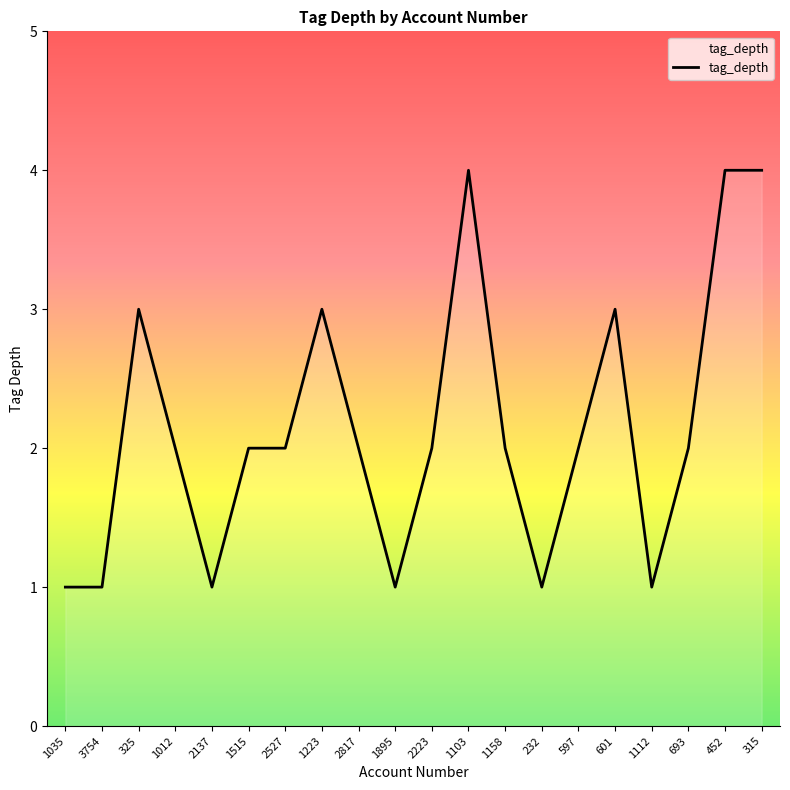

What is the maximum value shown in the chart?

4